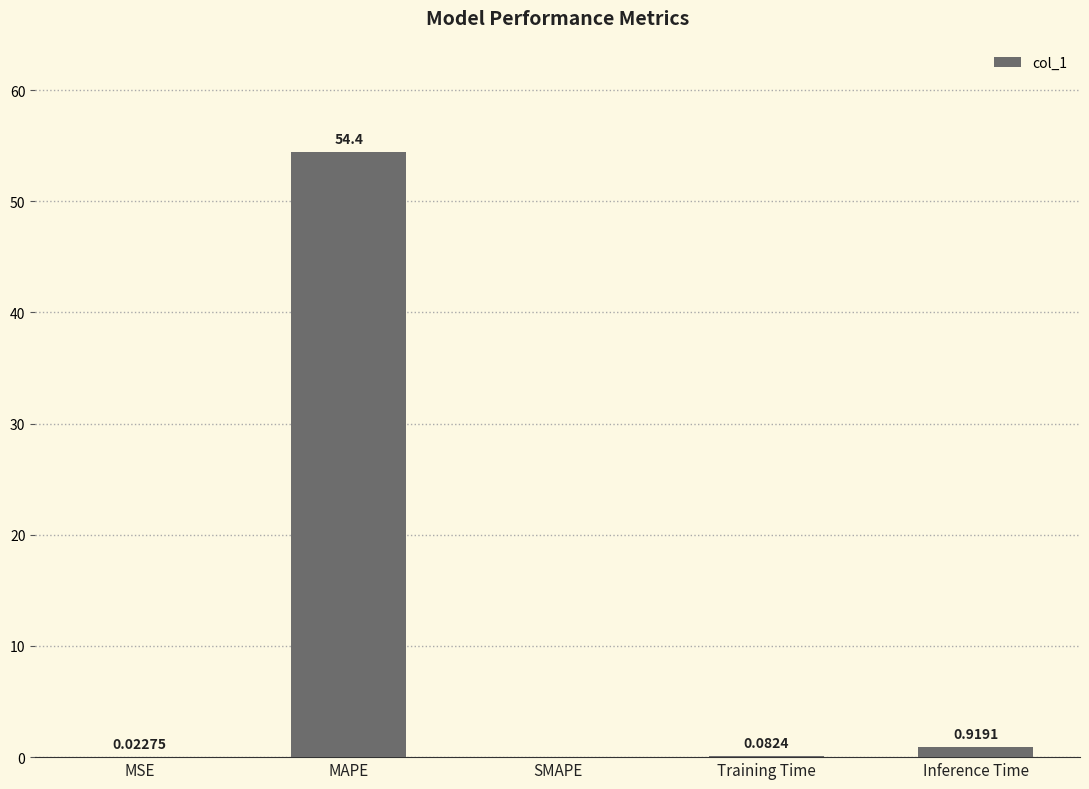

Between MSE and Inference Time, which is larger?

Inference Time